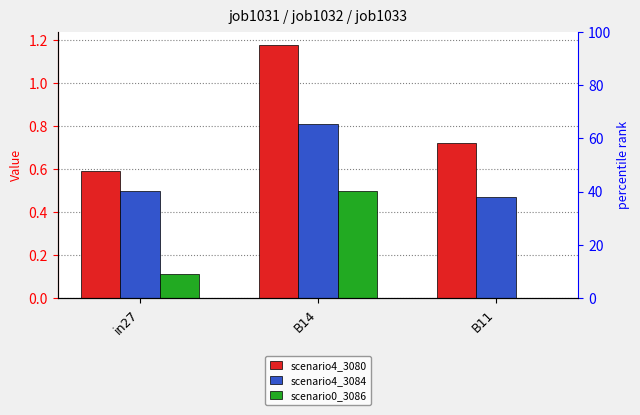

Which series has the largest total across all categories?

job1031_scenario4_3080